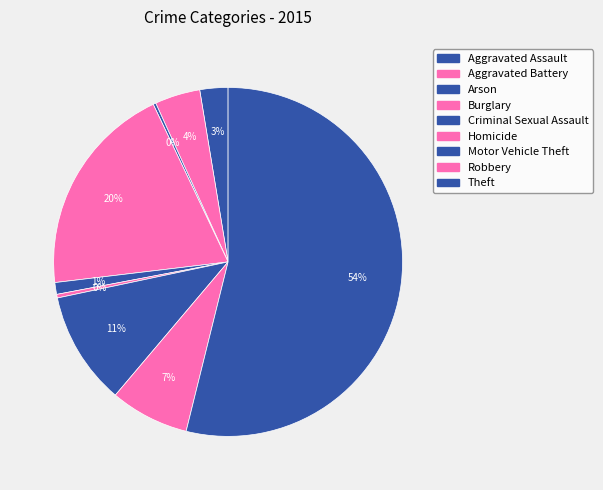

Which category has the biggest portion of the pie?

Theft